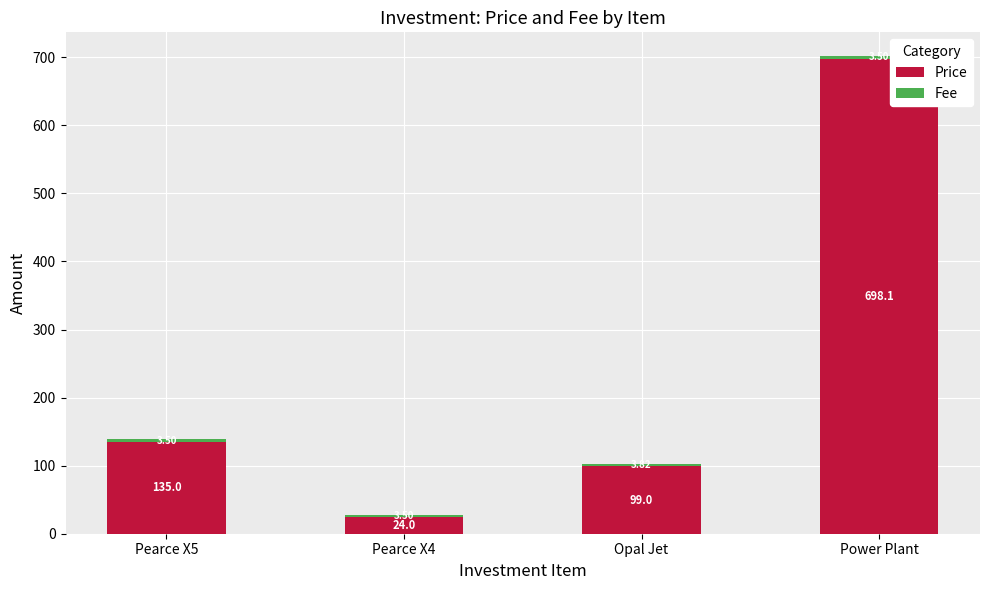

What is the value of the Price bar at the 2nd from the left?

24.0